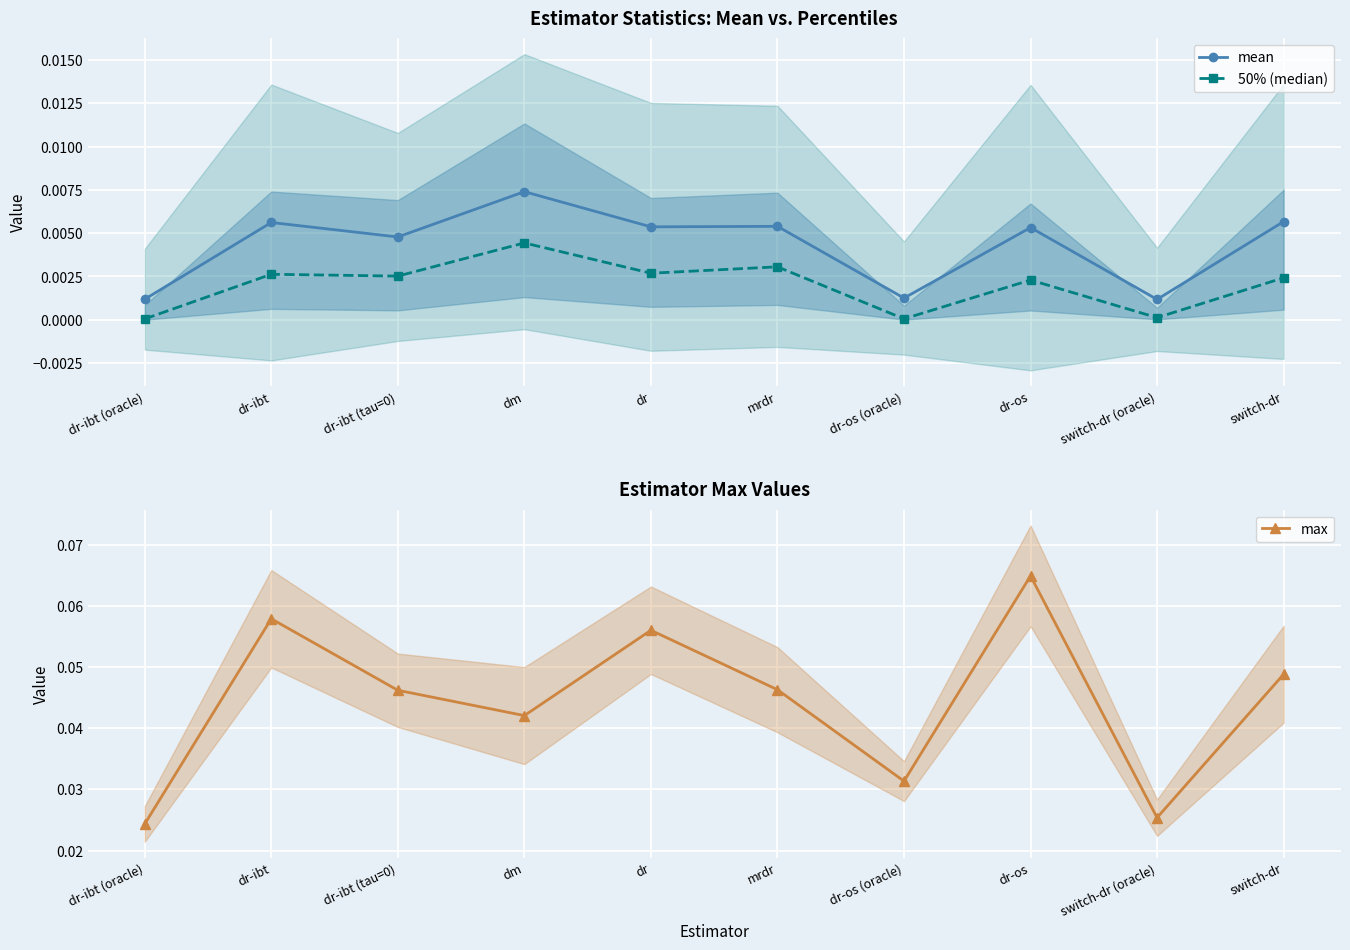

Reading left to right, list all the values displayed in this chart.

mean: dr-ibt (oracle)=0.0	dr-ibt=0.0	dr-ibt (tau=0)=0.0	dm=0.0	dr=0.0	mrdr=0.0	dr-os (oracle)=0.0	dr-os=0.0	switch-dr (oracle)=0.0	switch-dr=0.0
50% (median): dr-ibt (oracle)=0.0	dr-ibt=0.0	dr-ibt (tau=0)=0.0	dm=0.0	dr=0.0	mrdr=0.0	dr-os (oracle)=0.0	dr-os=0.0	switch-dr (oracle)=0.0	switch-dr=0.0
max: dr-ibt (oracle)=0.0	dr-ibt=0.1	dr-ibt (tau=0)=0.0	dm=0.0	dr=0.1	mrdr=0.0	dr-os (oracle)=0.0	dr-os=0.1	switch-dr (oracle)=0.0	switch-dr=0.0